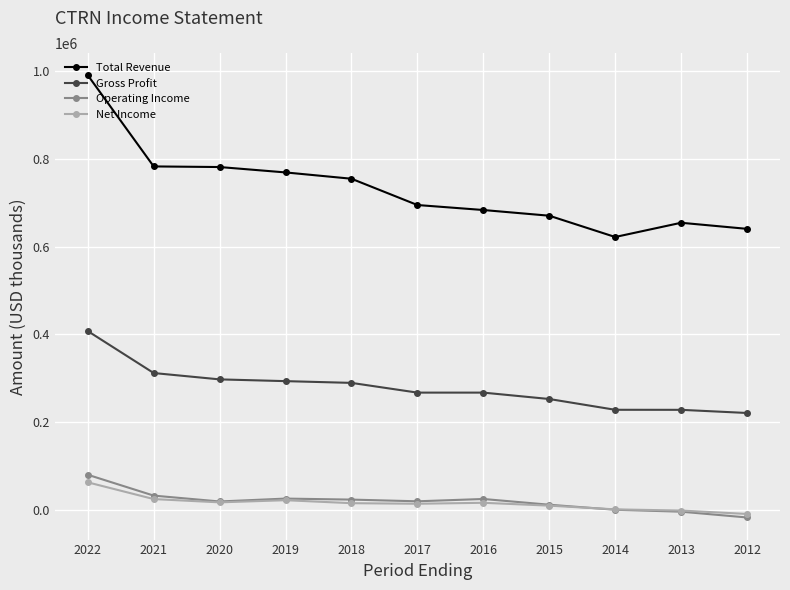

Which series has the widest spread of values?

Total Revenue